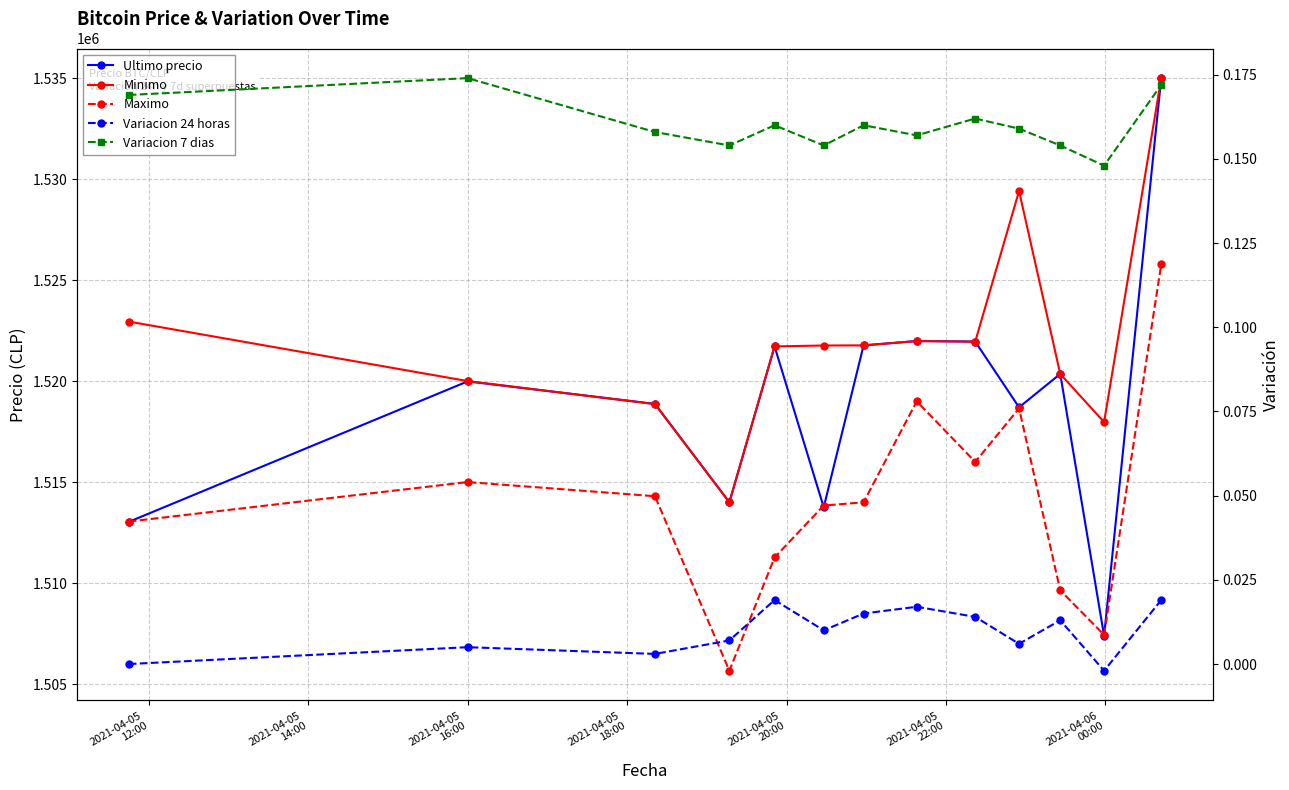

What is the value of the Maximo point at the 12th from the left?

1507435.0